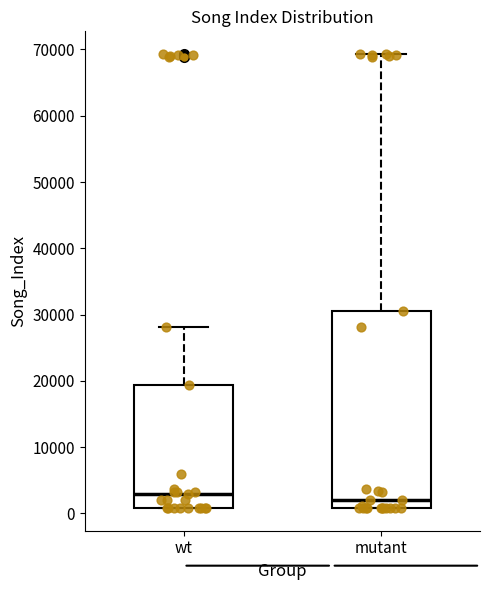

Where is the upper edge of the box for wt on the y-axis? The values are not printed on the chart, so give them approximately, as read against the axis.

19000